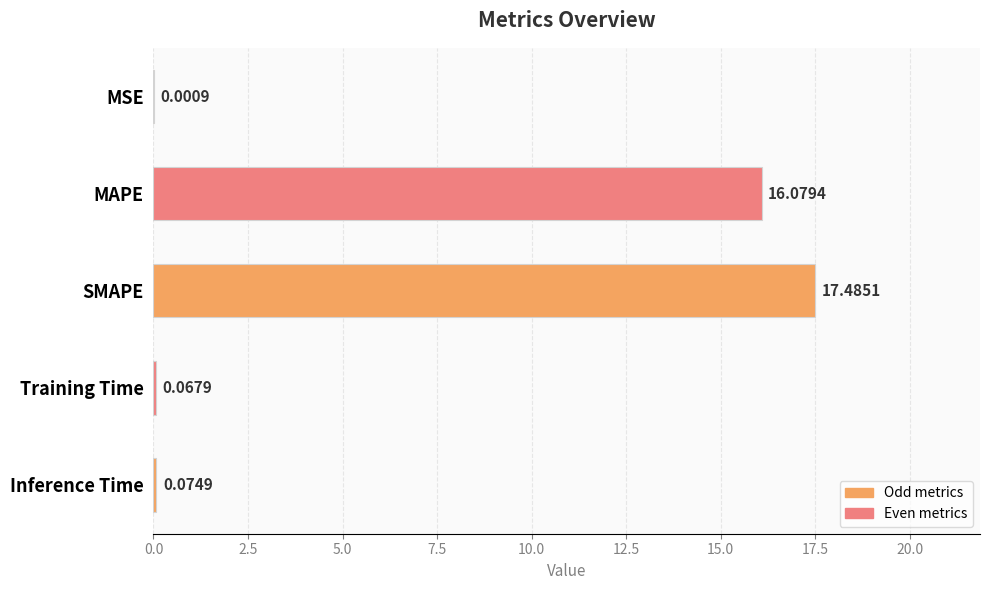

What is the sum of all values?

33.7